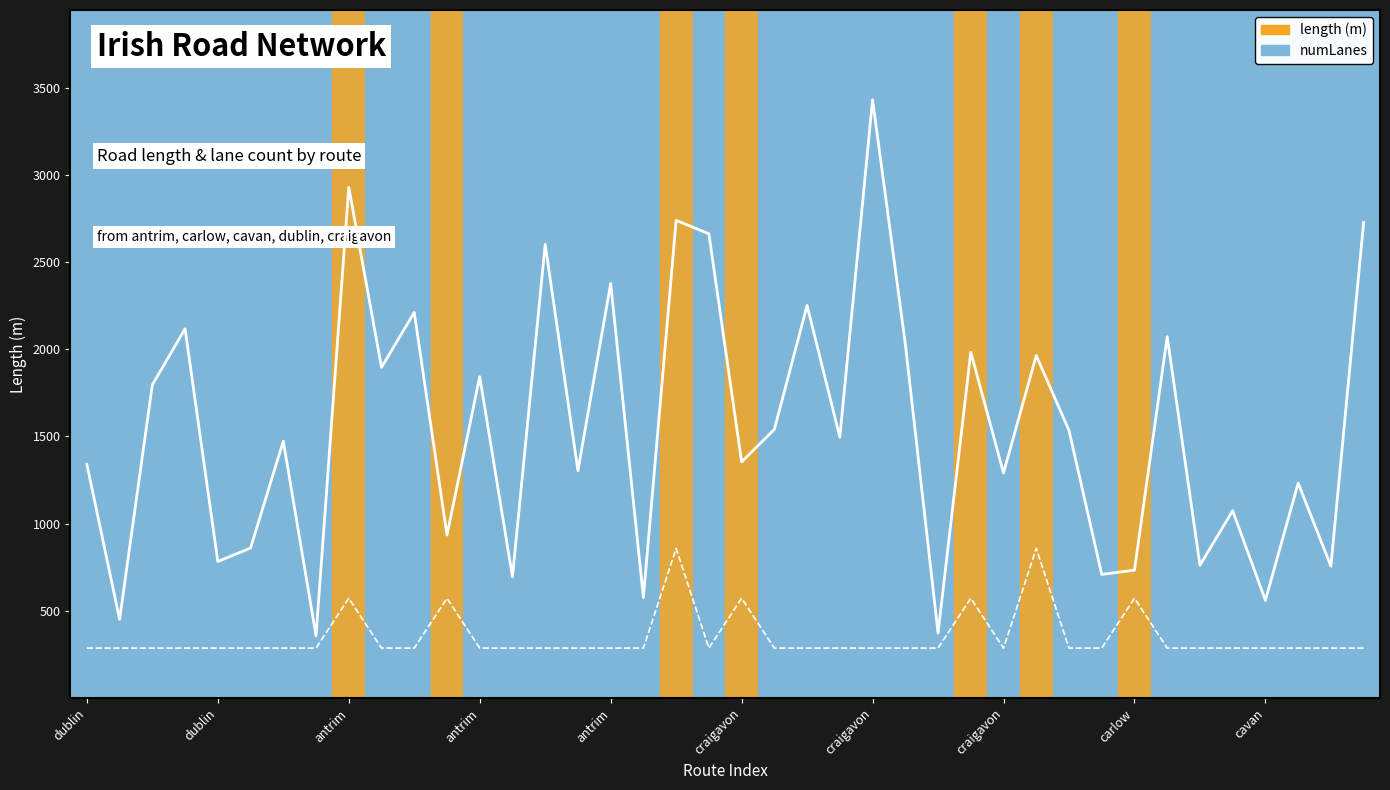

True or false: numLanes and length cross at least once.

False